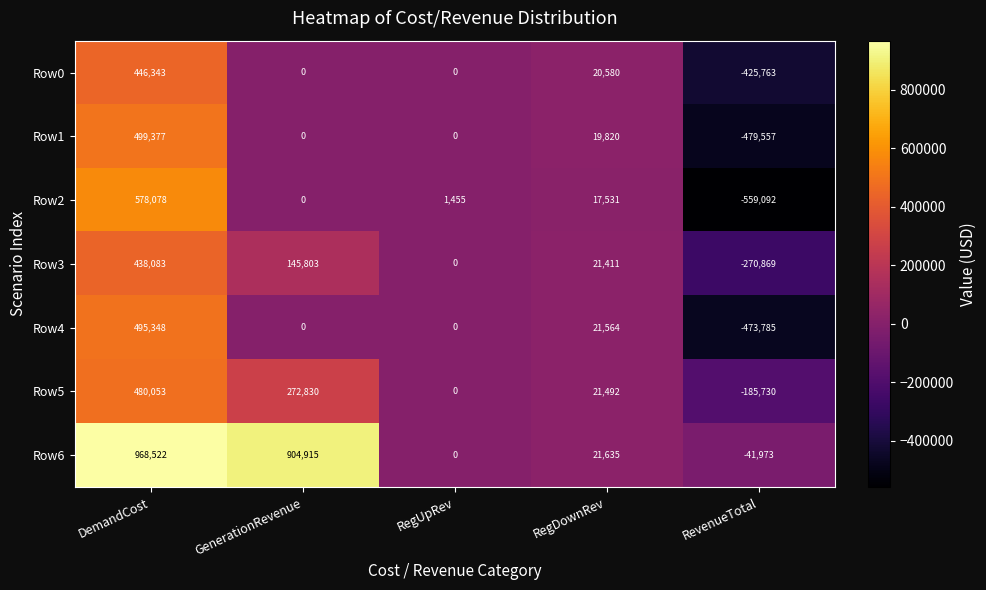

Where does the Row3 series first go above 21411?

DemandCost